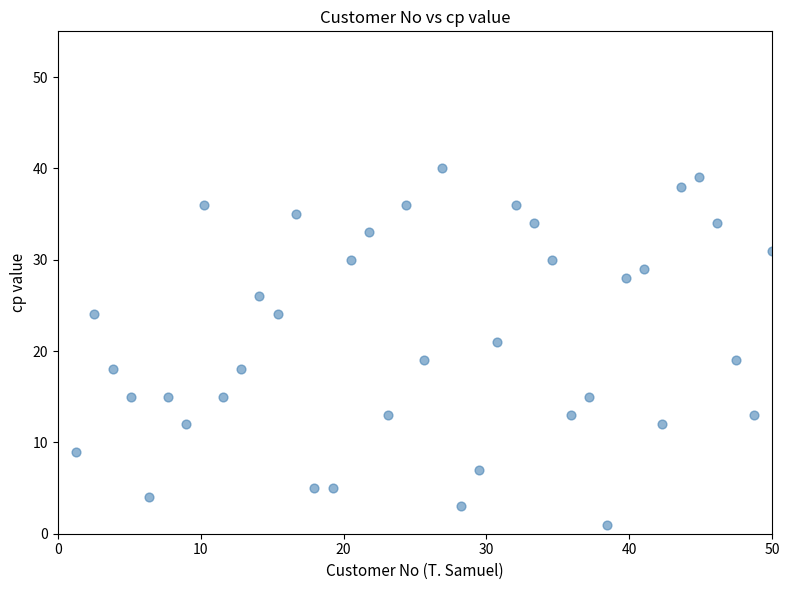

What is the range of Y values (max minus min)?

39